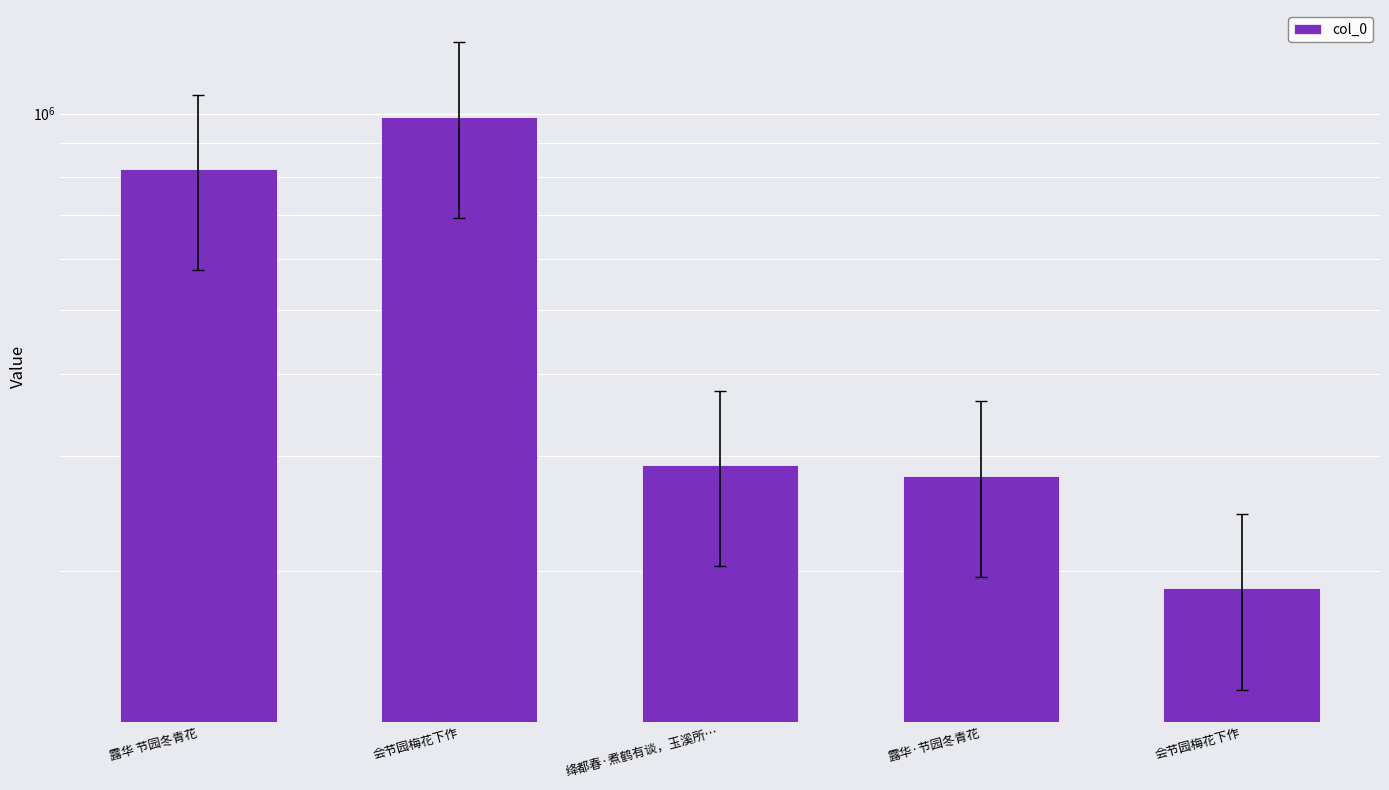

How many values are below 290064?

2